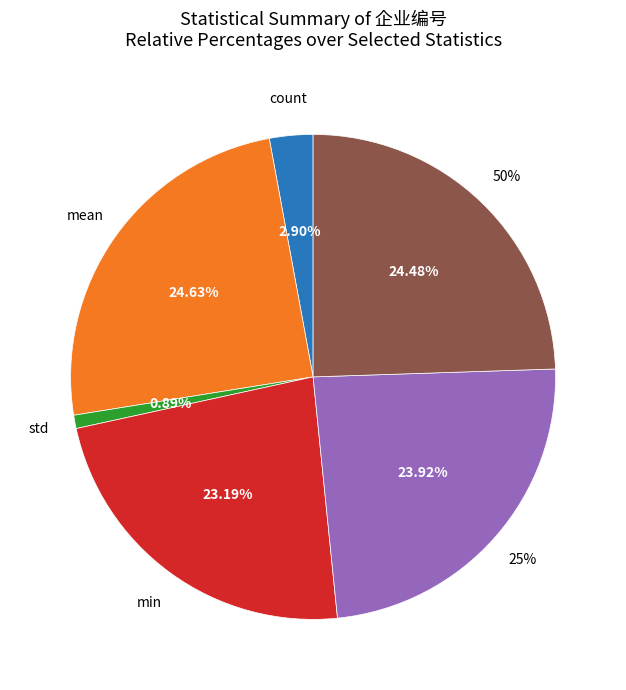

To the nearest percent, what portion does min represent?

23%